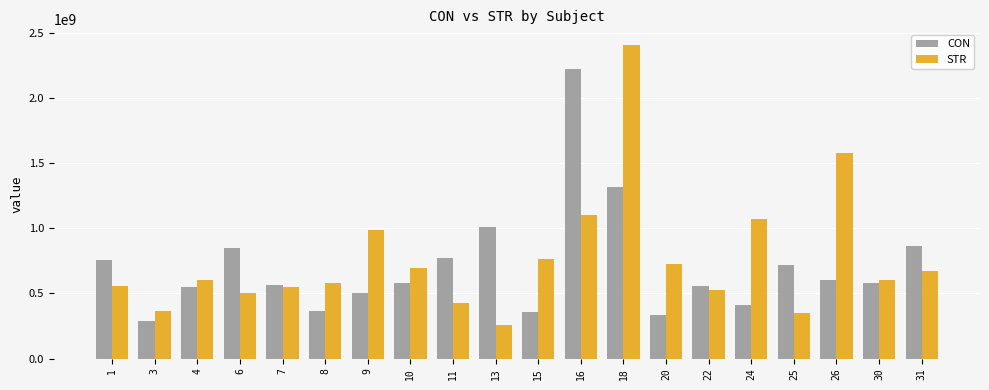

Rank the series at 9 from lowest to highest value.

CON, STR